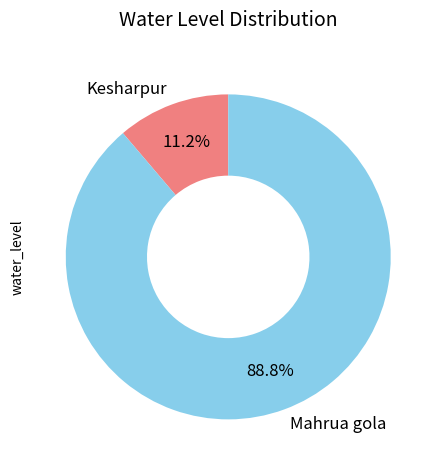

True or false: Kesharpur accounts for 11% of the total.

True